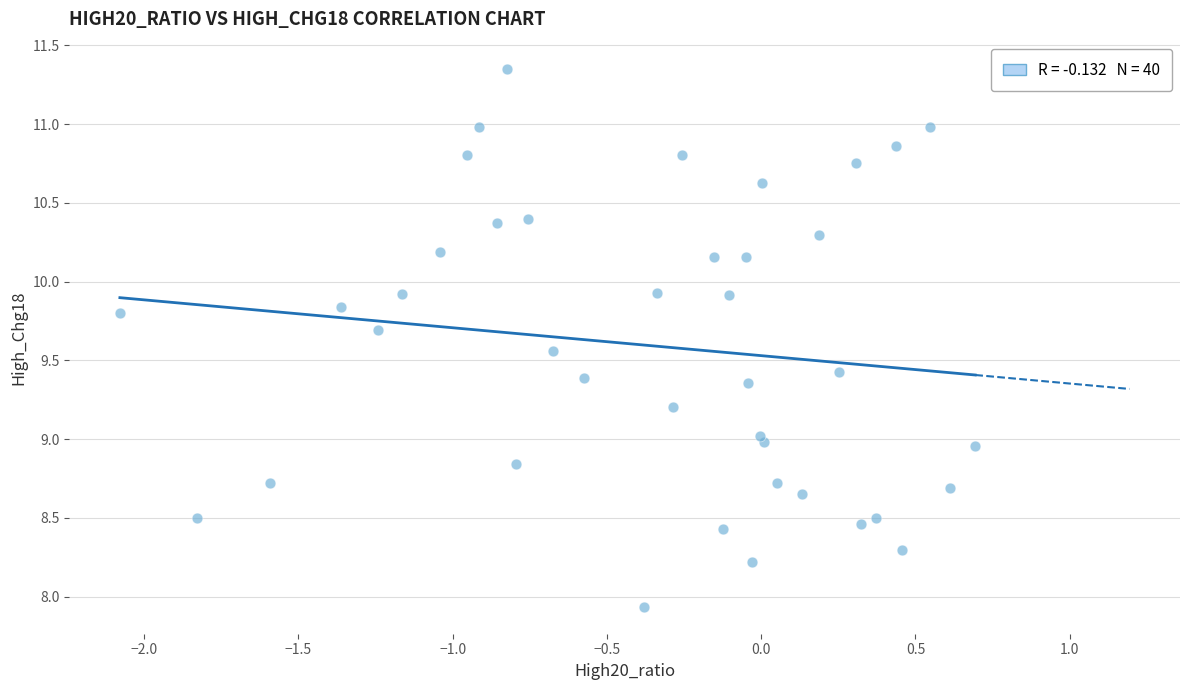

What is the range of X values (max minus min)?

2.8